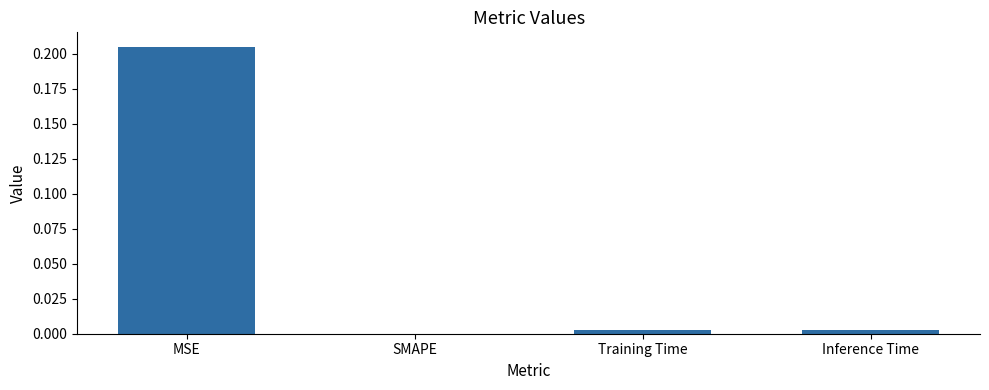

Is it true that the value at Training Time is 0.0?

True